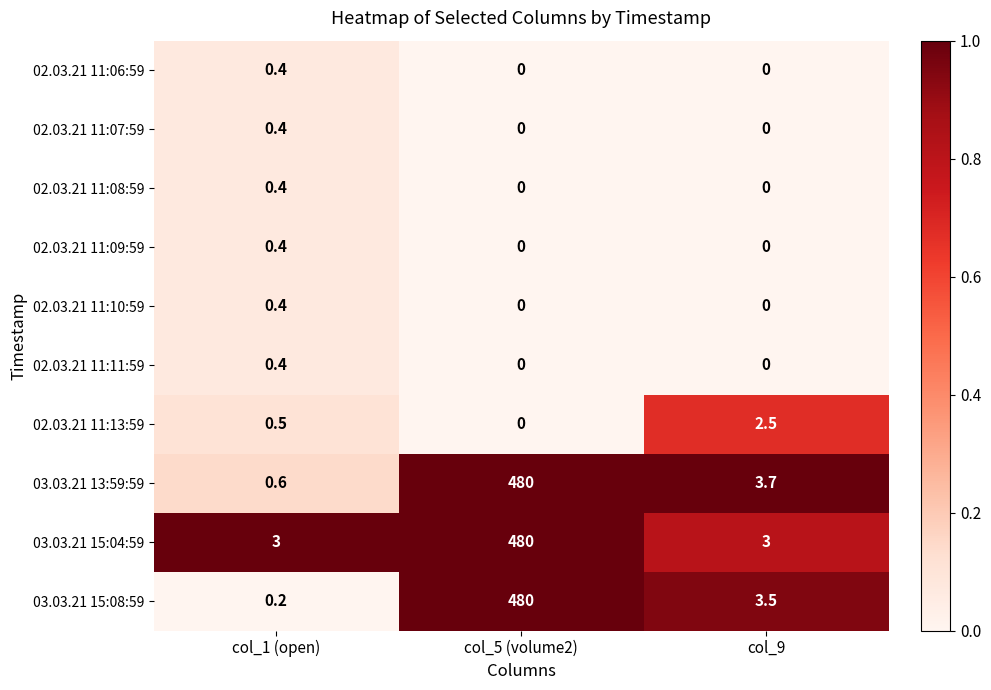

Rank the categories by 02.03.21 11:13:59 value from lowest to highest.

col_5 (volume2), col_1 (open), col_9